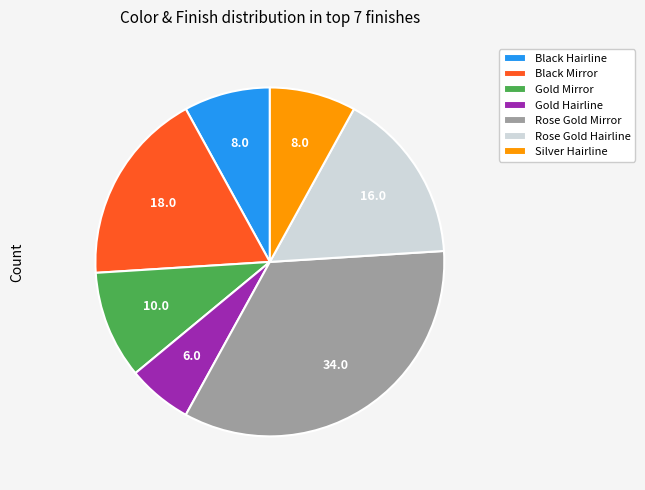

Does Silver Hairline account for over 50% of the chart?

No